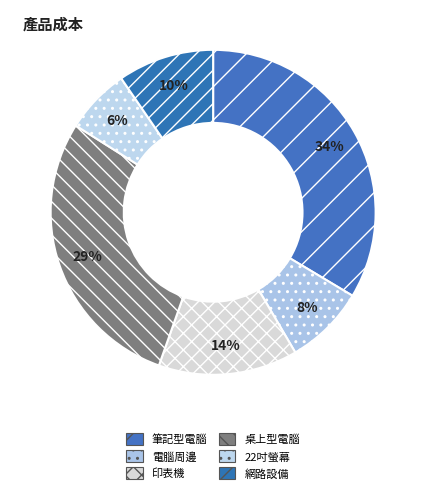

Rank the categories by value from lowest to highest.

22吋螢幕, 電腦周邊, 網路設備, 印表機, 桌上型電腦, 筆記型電腦